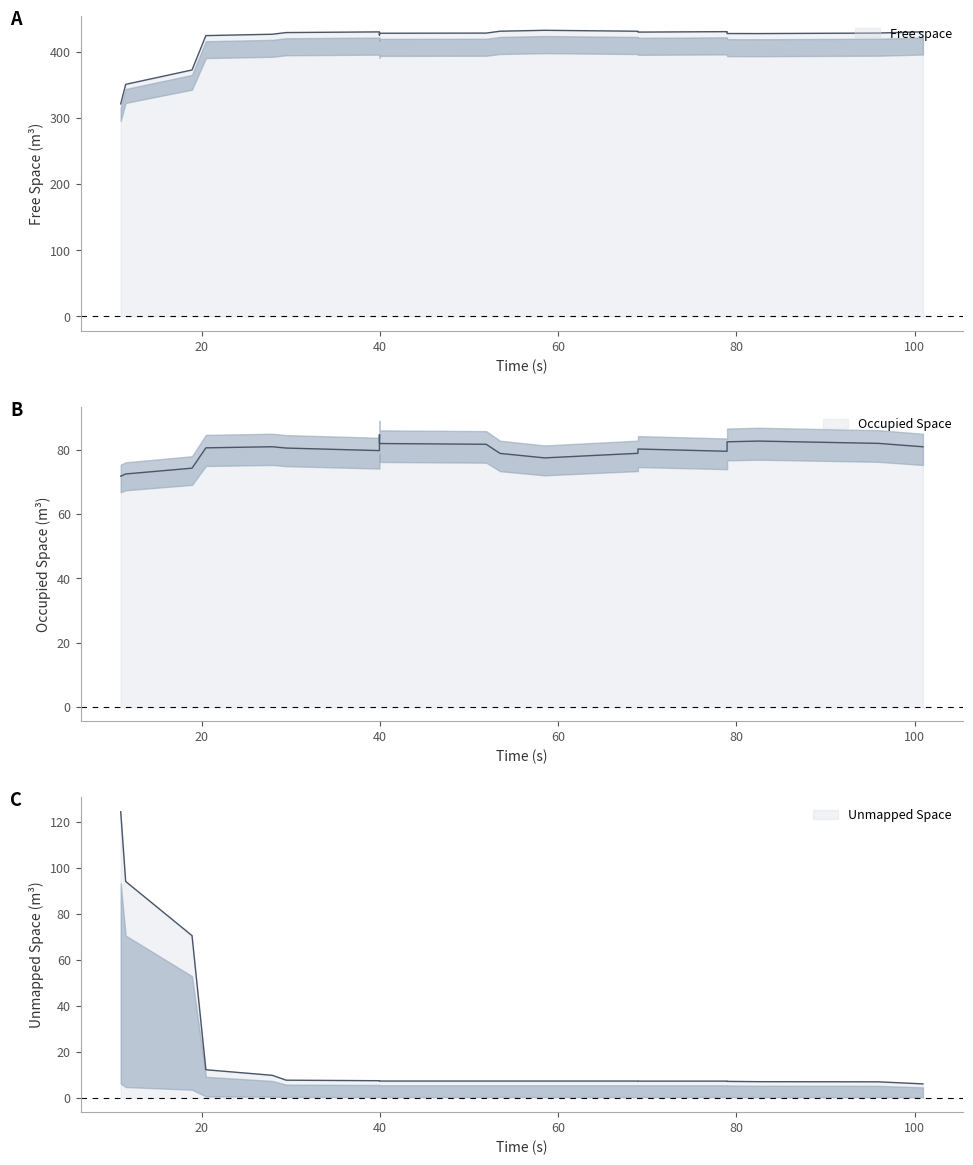

Which series has the largest total across all categories?

Free space